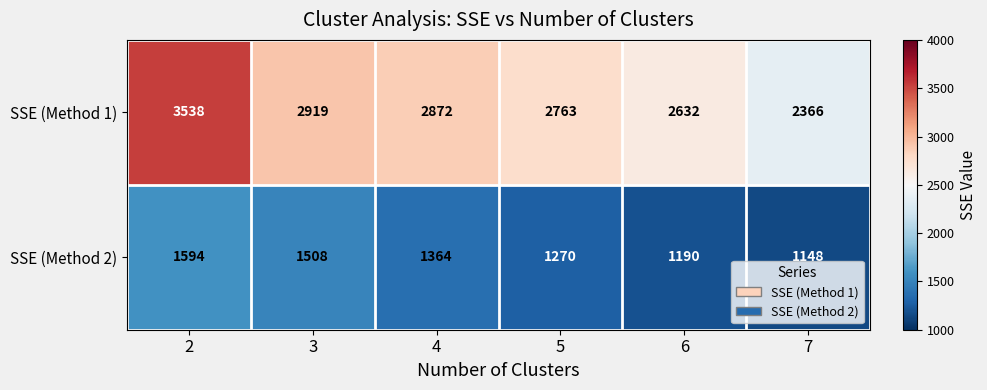

True or false: SSE (Method 1) has a value of 2919 at 3.

True